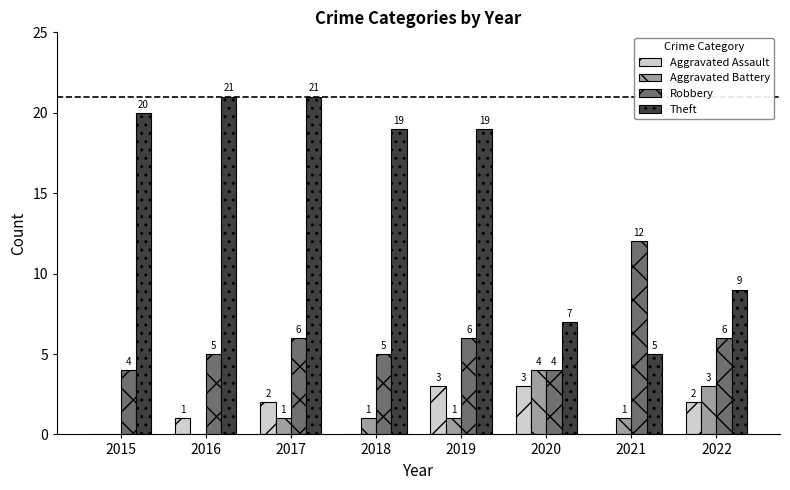

At which label is Aggravated Assault closest to 1?

2016